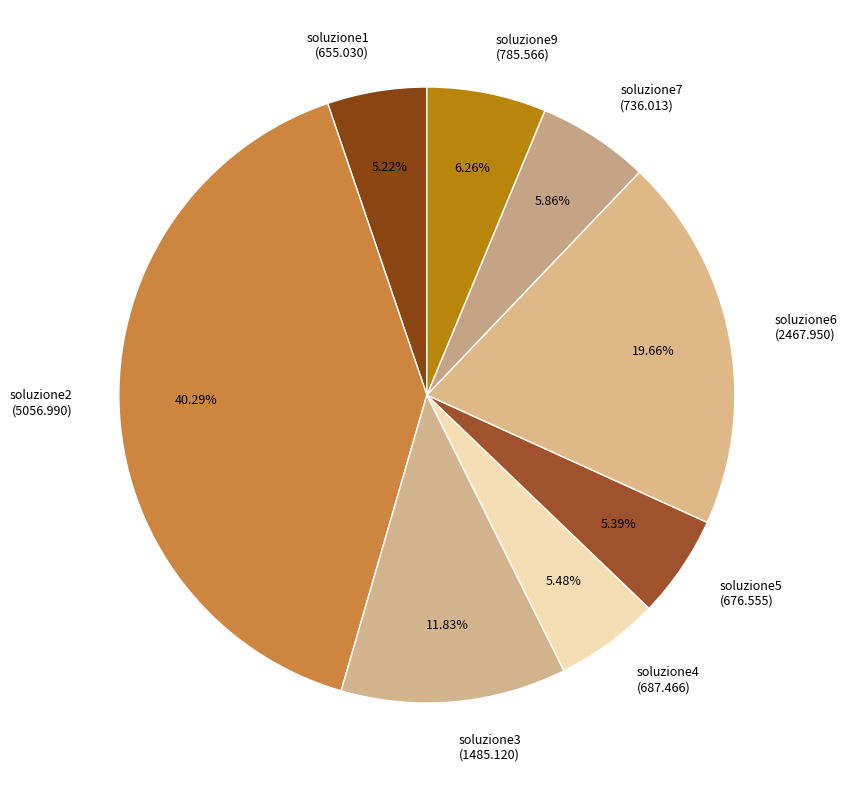

To the nearest percent, what percentage of the pie is soluzione5?

5%